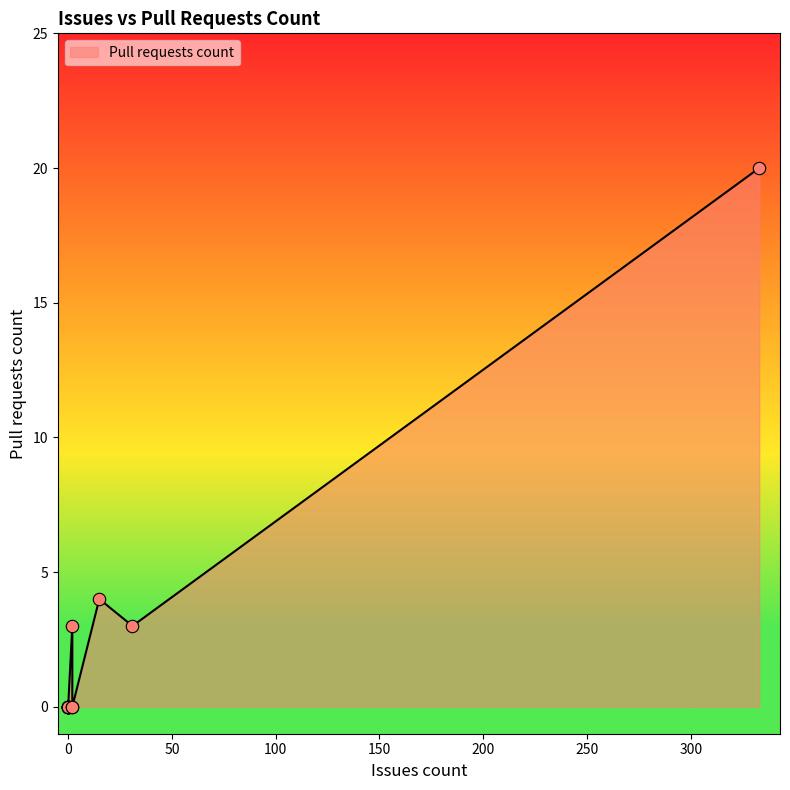

Which has a higher value, 2 or 31?

31